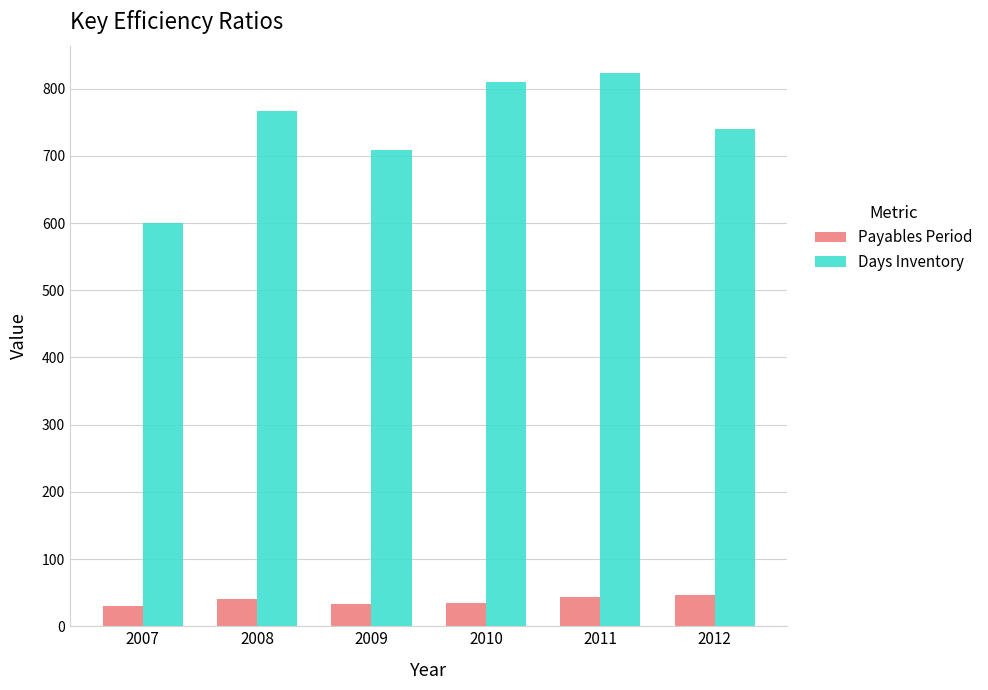

What are all the series names shown in the legend?

Payables Period, Days Inventory